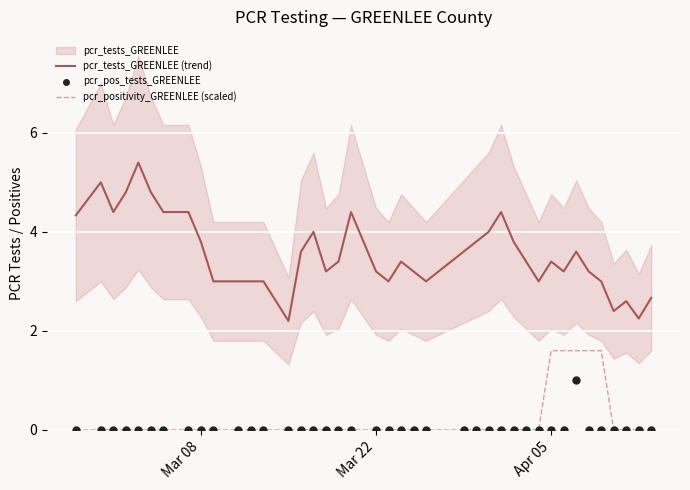

True or false: pcr_tests_GREENLEE (trend) and pcr_positivity_GREENLEE (scaled) intersect in this chart.

False